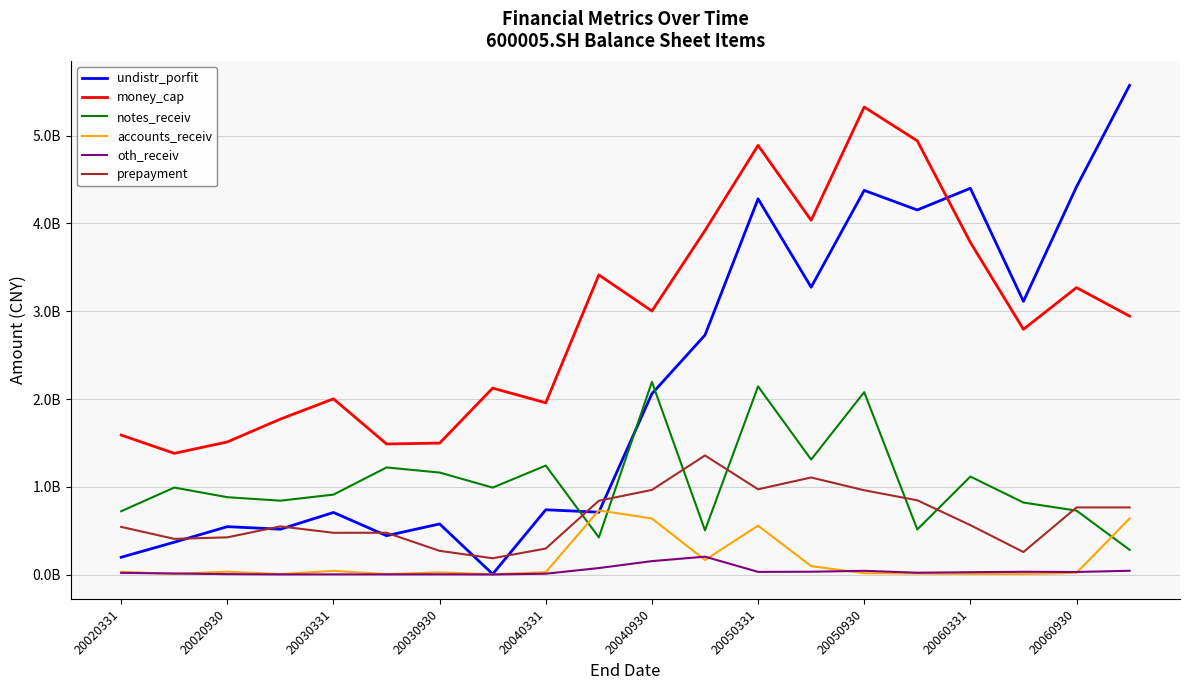

True or false: notes_receiv and accounts_receiv cross at least once.

True